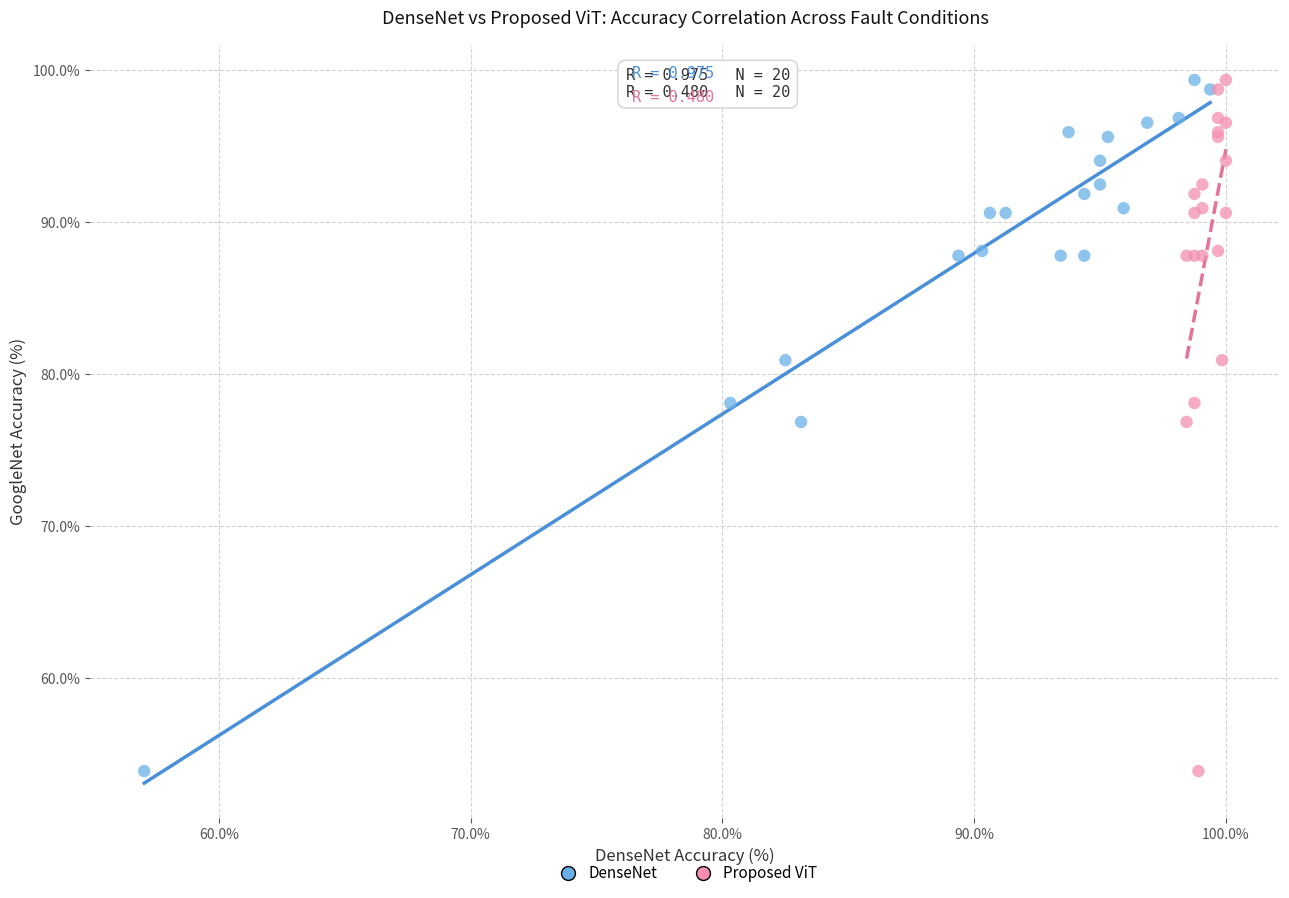

What are all the series names shown in the legend?

DenseNet, Proposed ViT